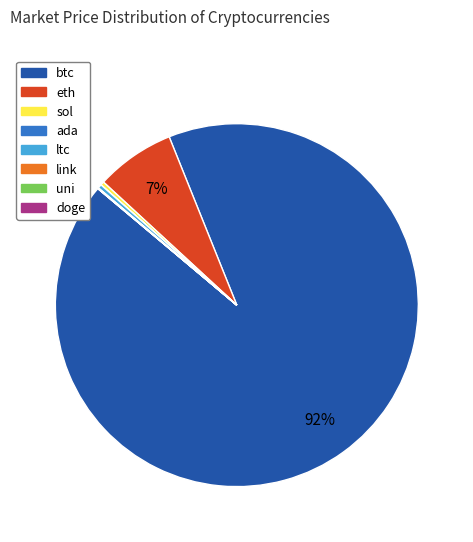

Approximately how many times larger is the value at btc compared to sol?

281.3